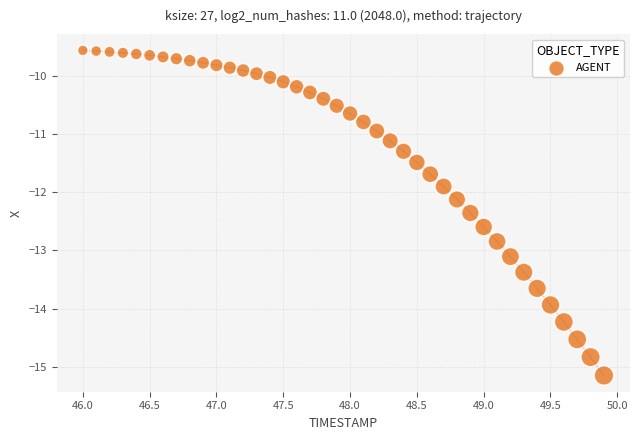

What is the range of X values (max minus min)?

3.9